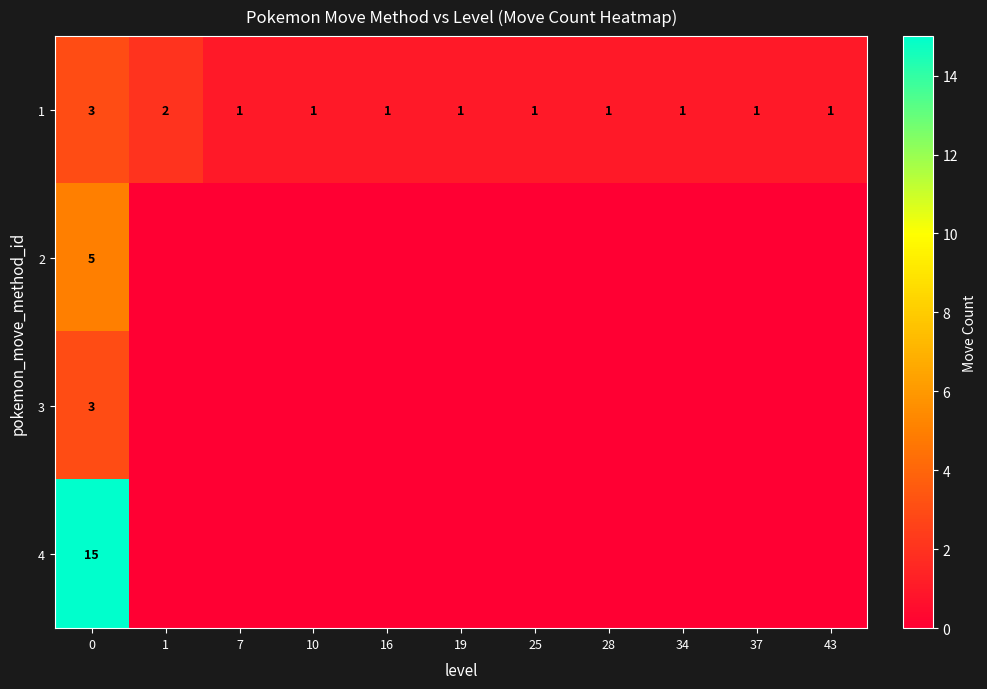

Is it true that 1 equals 1 at 43?

True